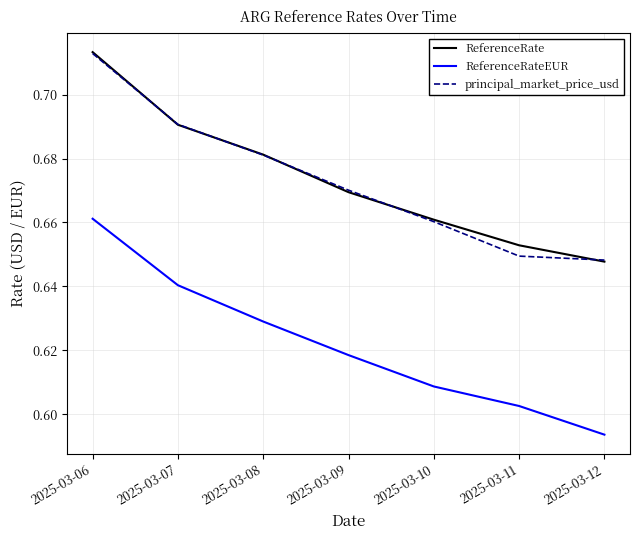

Which series changed the most between 2025-03-09 and 2025-03-11?

principal_market_price_usd